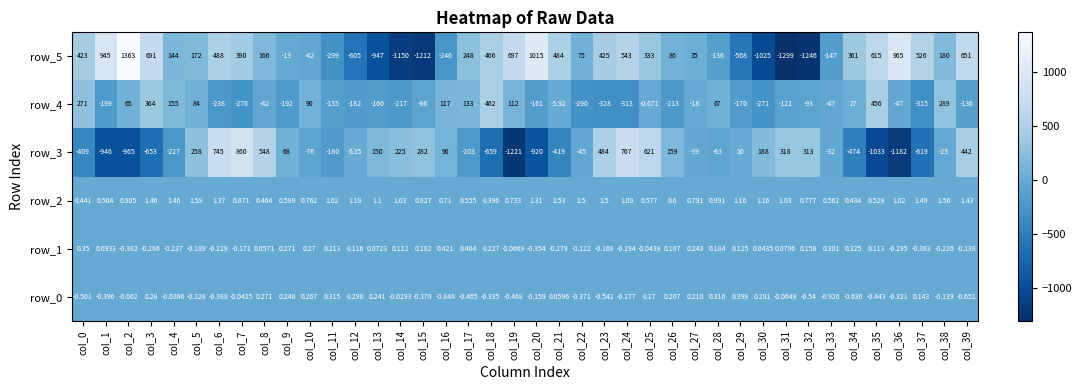

Is the value of row_1 at col_31 greater than the value of row_2 at col_7?

No